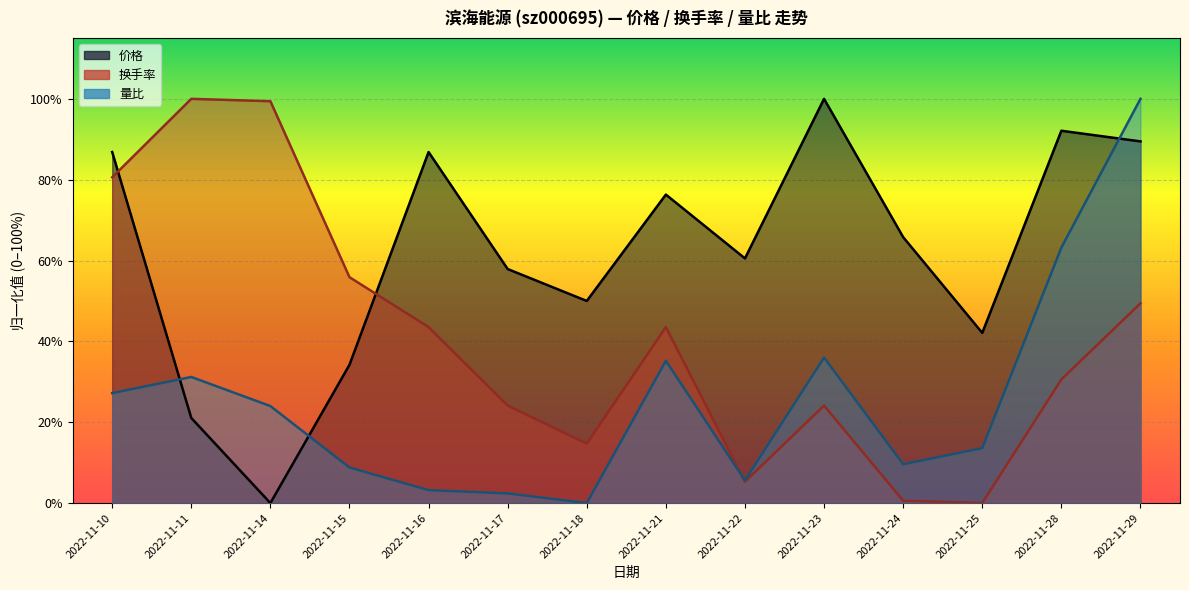

How many values in the 换手率 series are below 43?

7